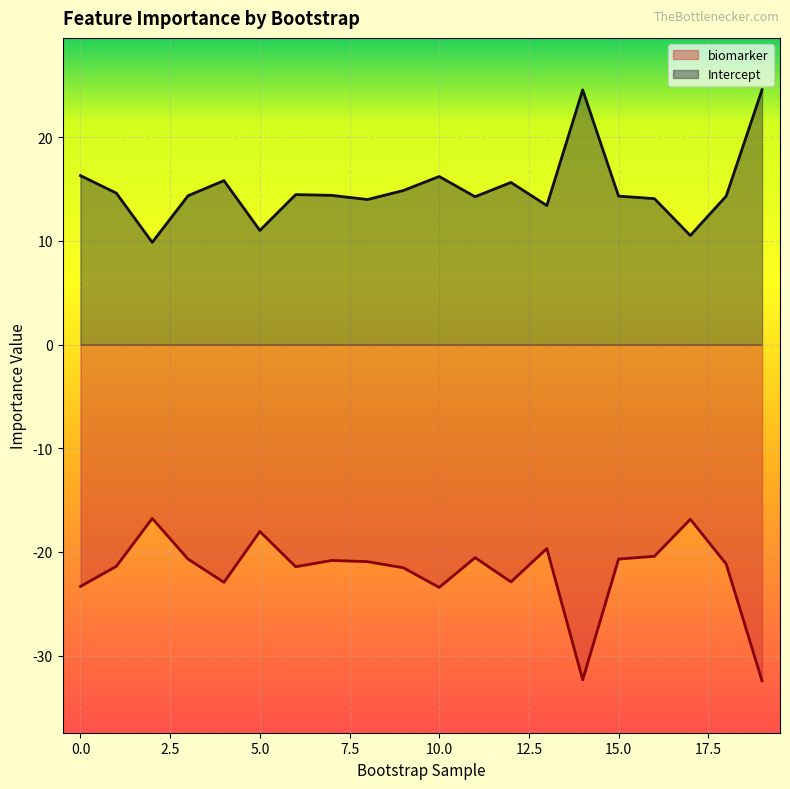

Which category has the highest value in the Intercept series?

19